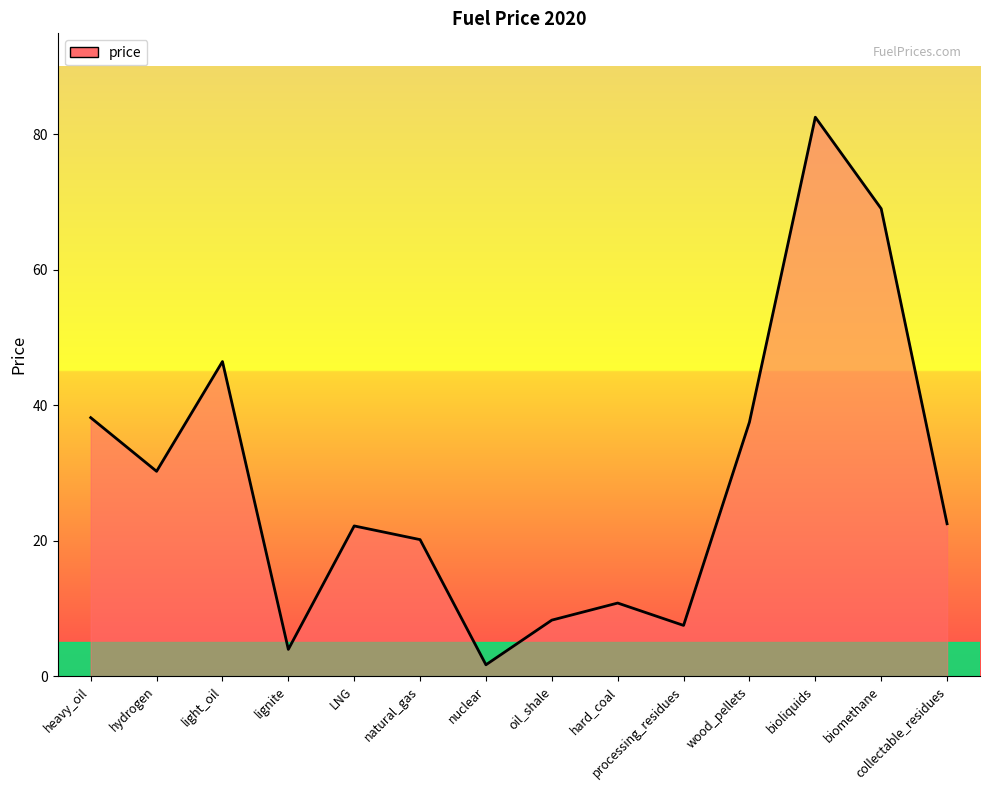

At which category does the data reach its first local peak?

light_oil